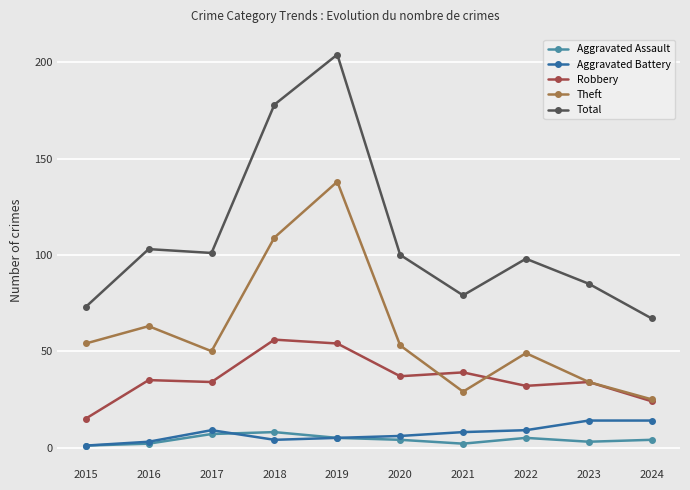

What is the average value of the Theft series?

60